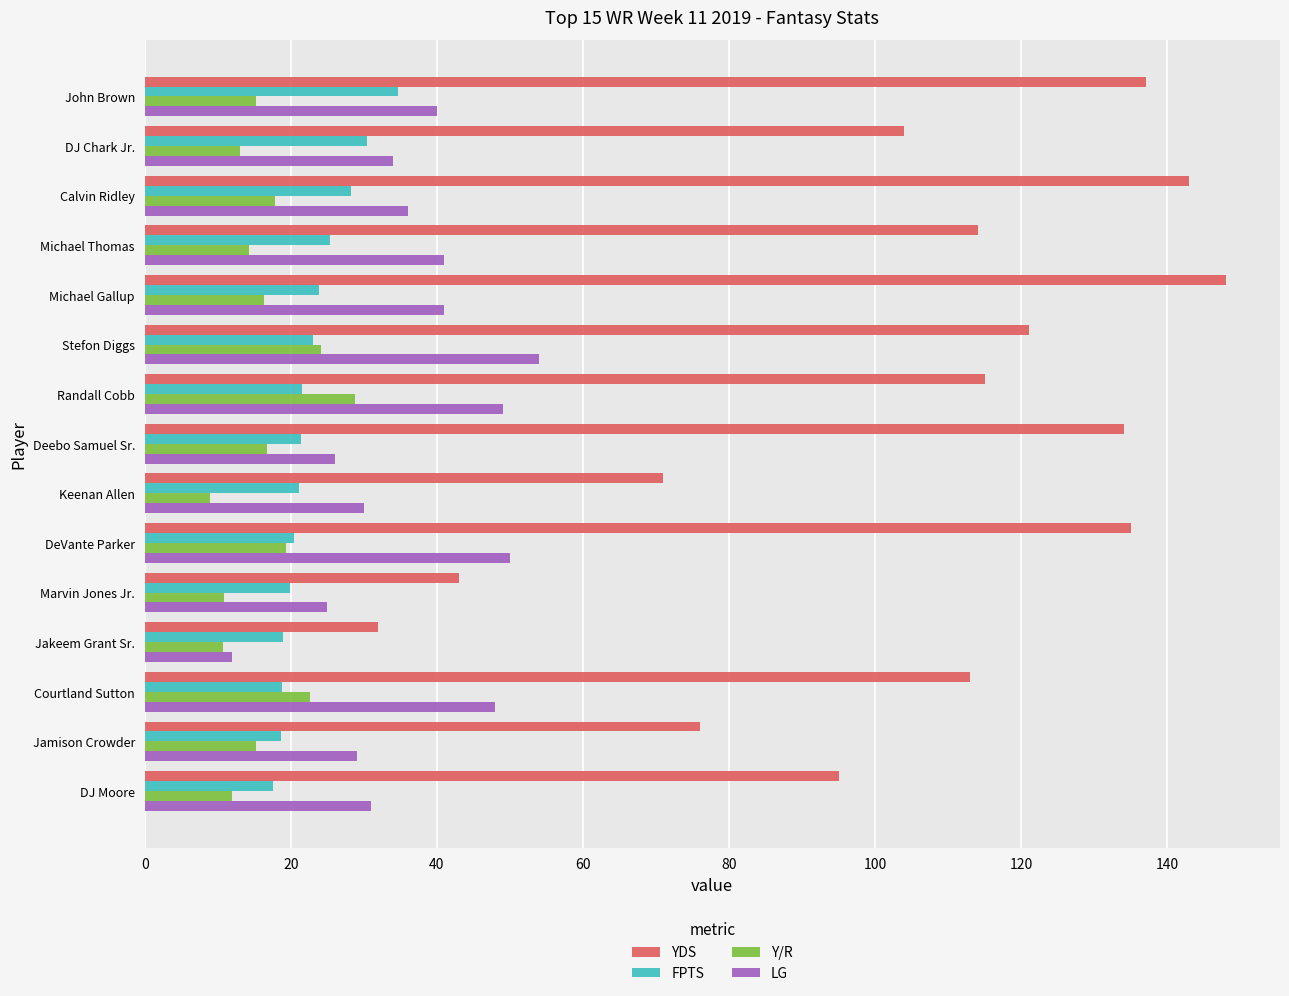

Which series changed the most between Keenan Allen and Courtland Sutton?

YDS